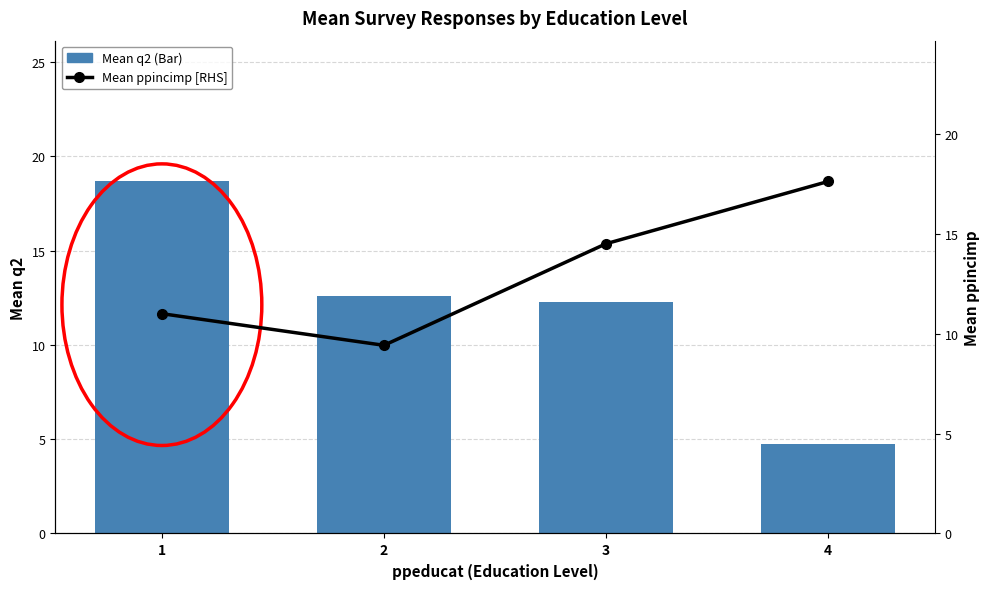

List the series in order of their peak value, lowest first.

Mean ppincimp [RHS], Mean q2 (Bar)